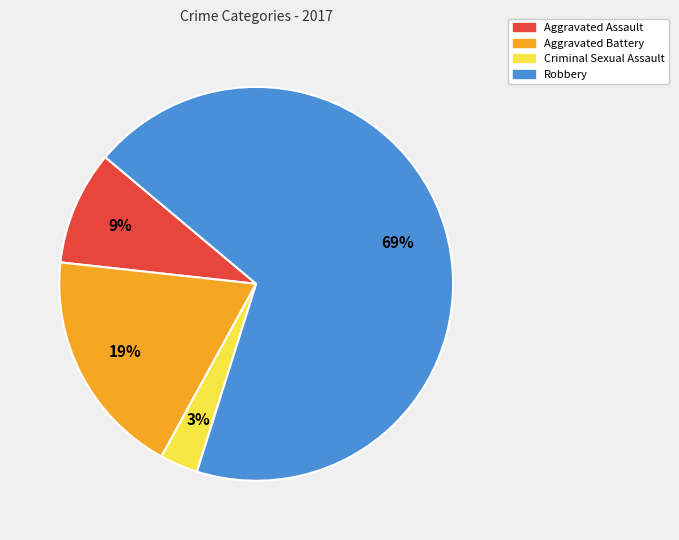

Approximately how many times larger is the value at Criminal Sexual Assault compared to Aggravated Assault?

0.3